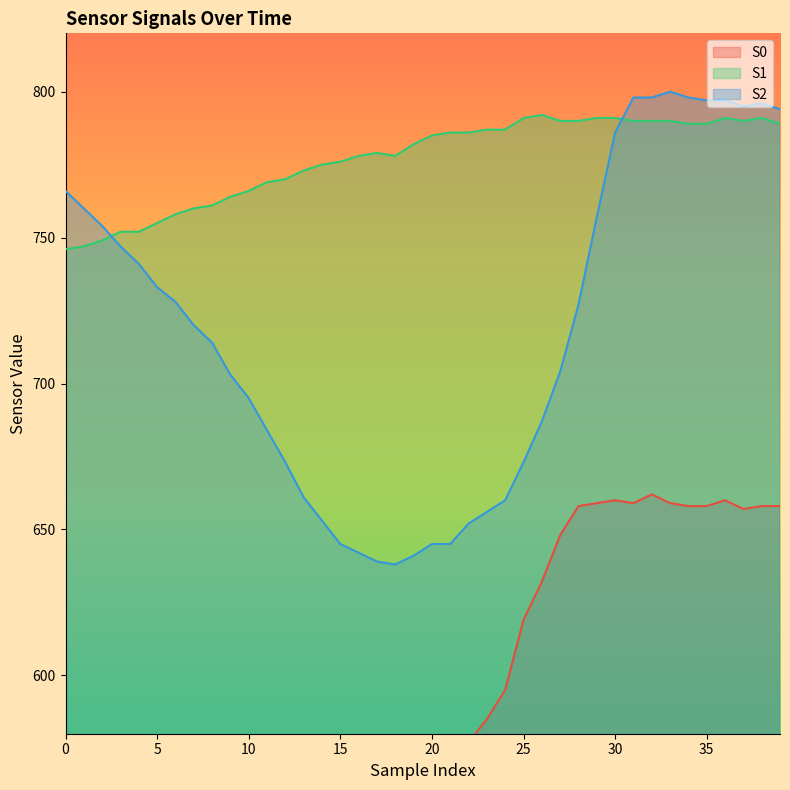

True or false: S0 and S2 cross at least once.

False